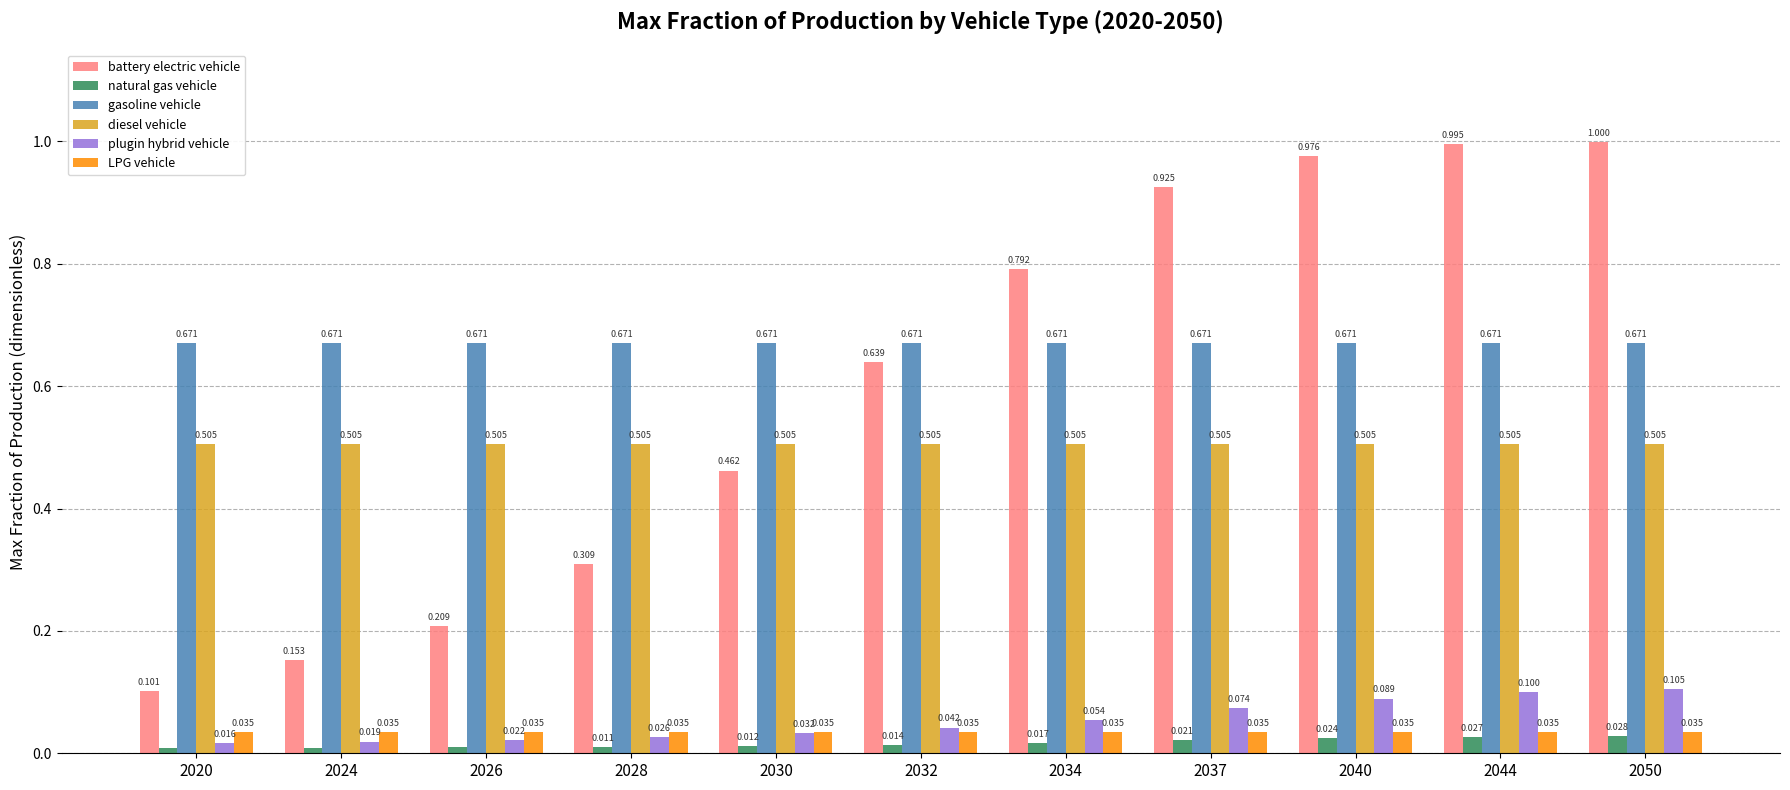

Is the value of battery electric vehicle at 2020 greater than the value of natural gas vehicle at 2044?

Yes